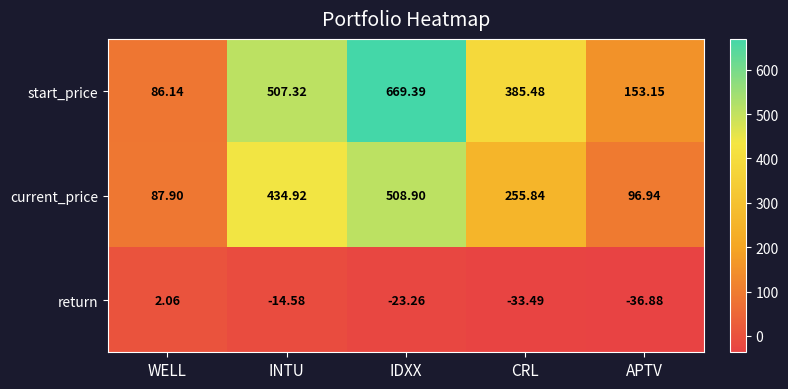

At which label does current_price first exceed 255?

INTU